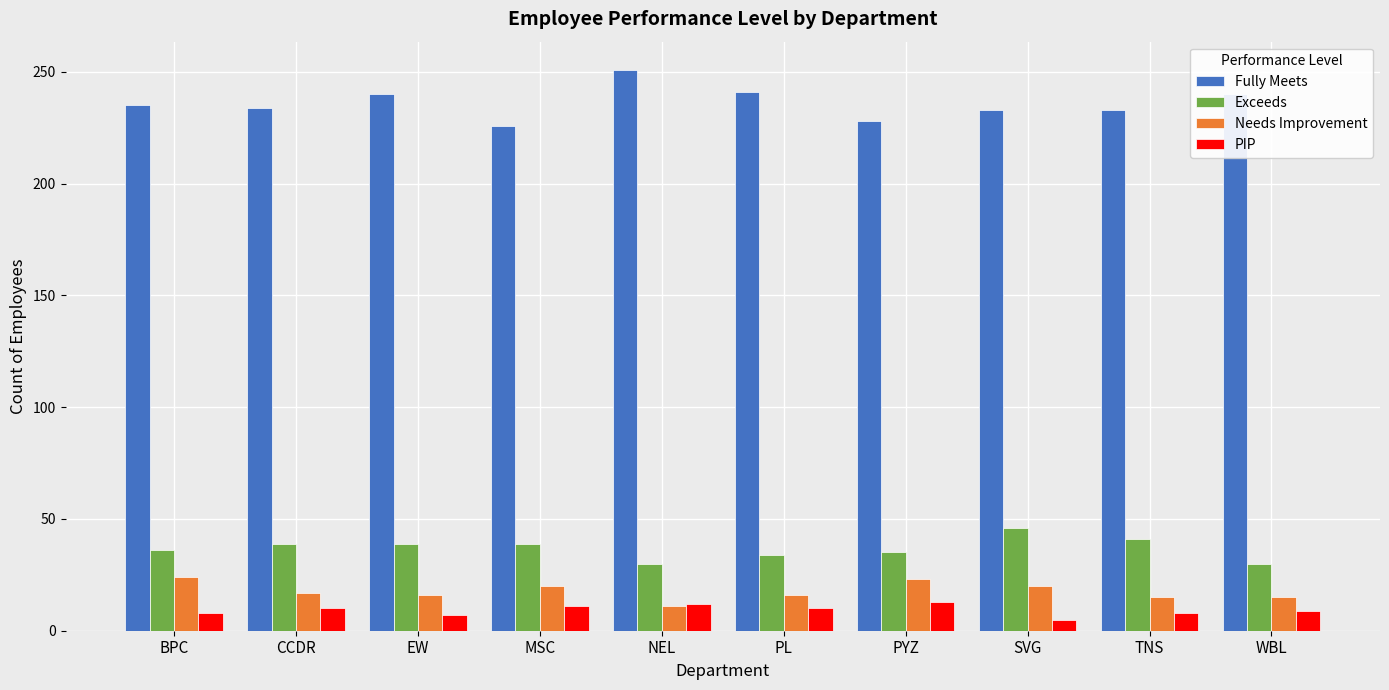

What is the value of the PIP bar at the 8th from the left?

5